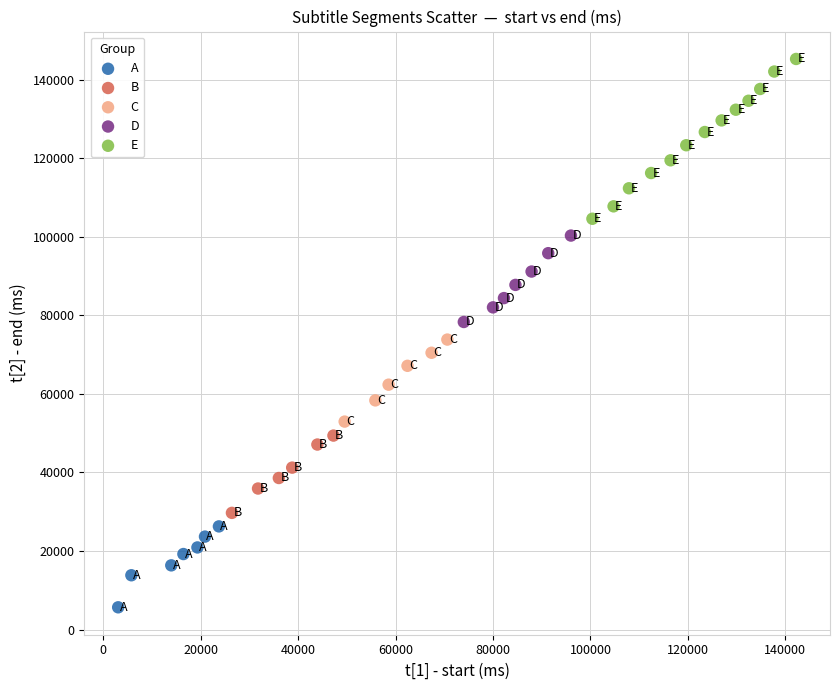

Which series contains the highest Y value?

E